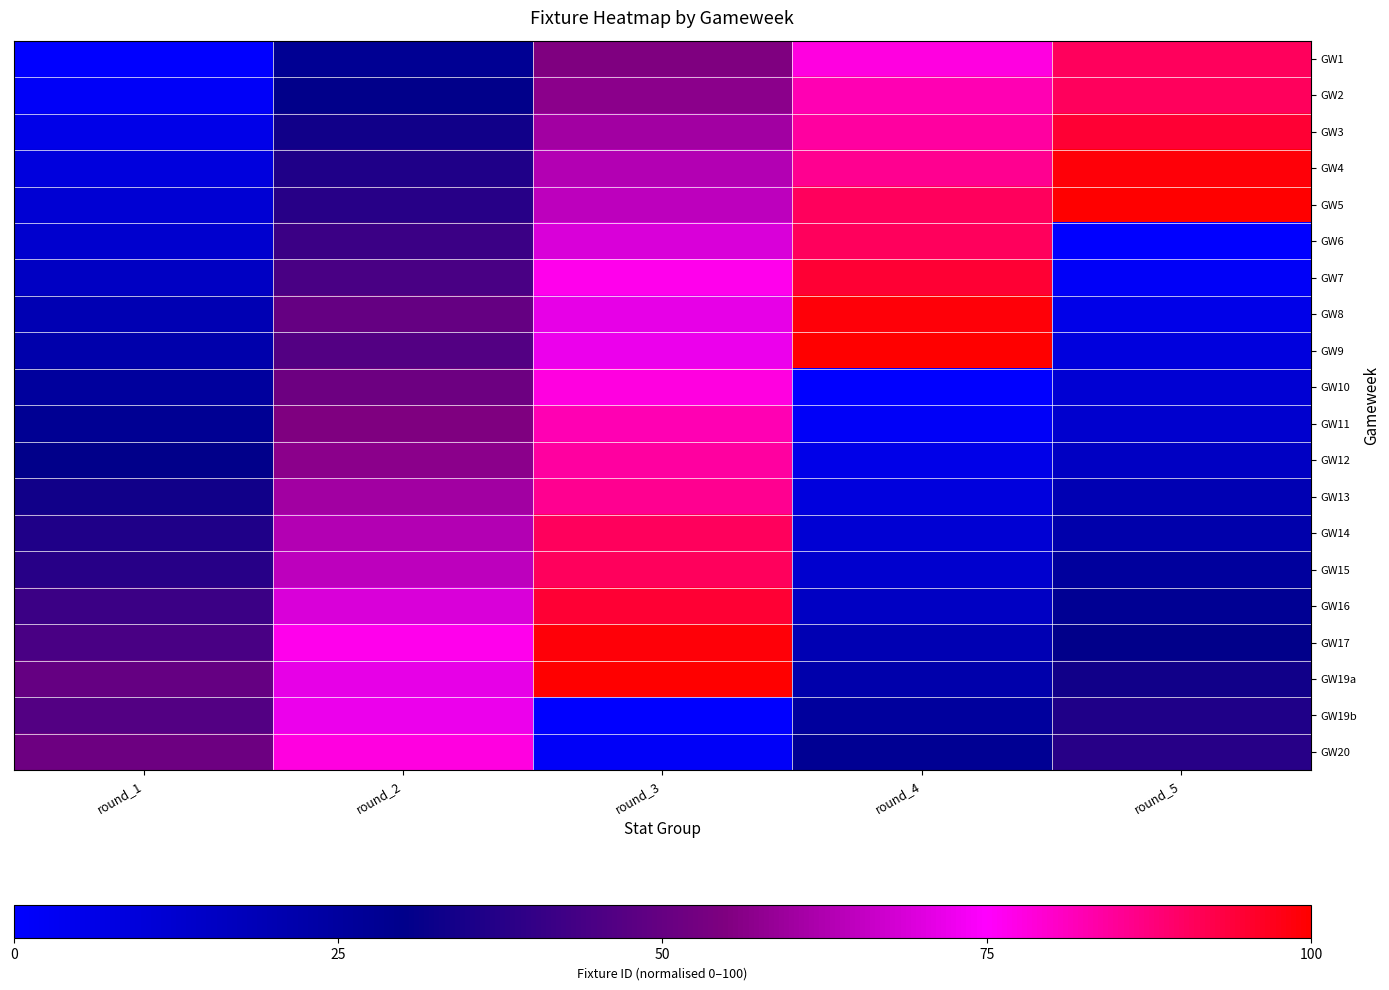

What is the greatest value displayed?

100.0